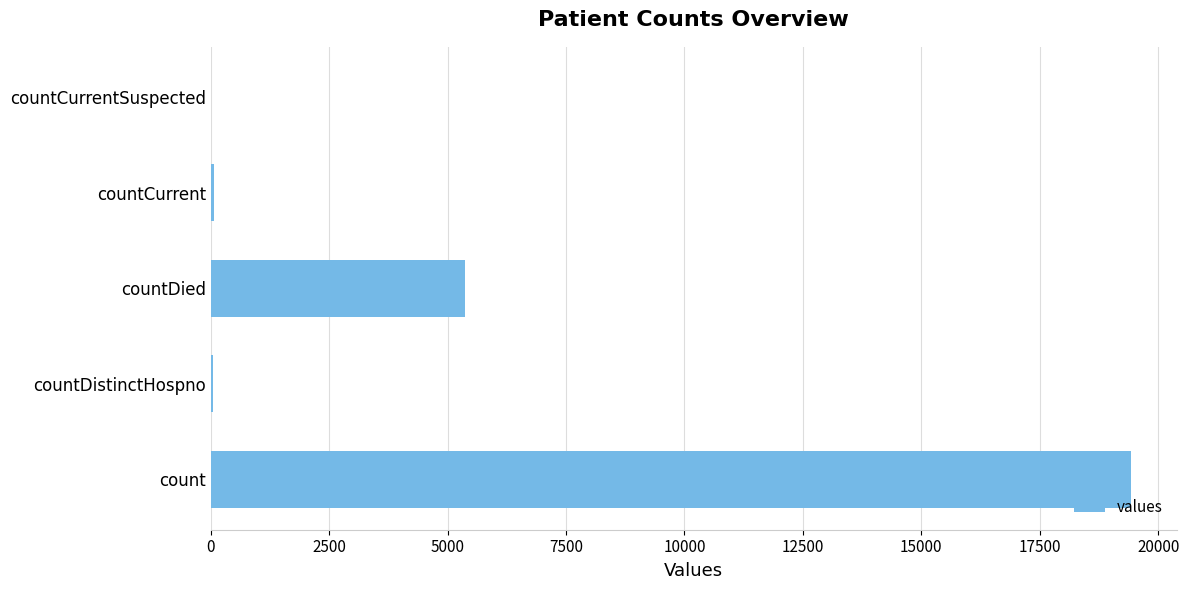

At which label is the value closest to 9710?

countDied